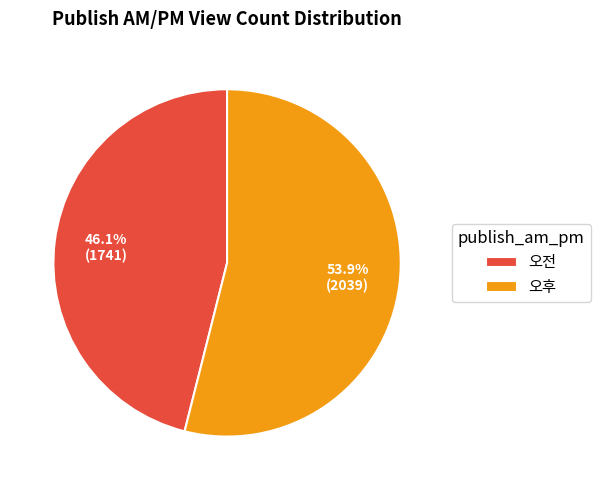

What percentage is the 오전 slice, to the nearest percent?

46%